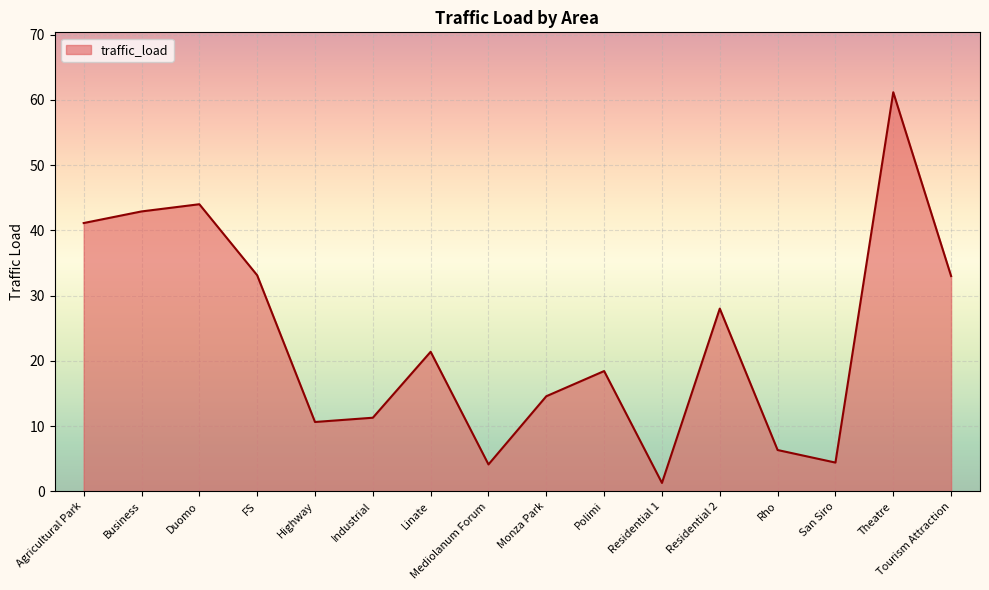

What is the sum of all values?

376.0